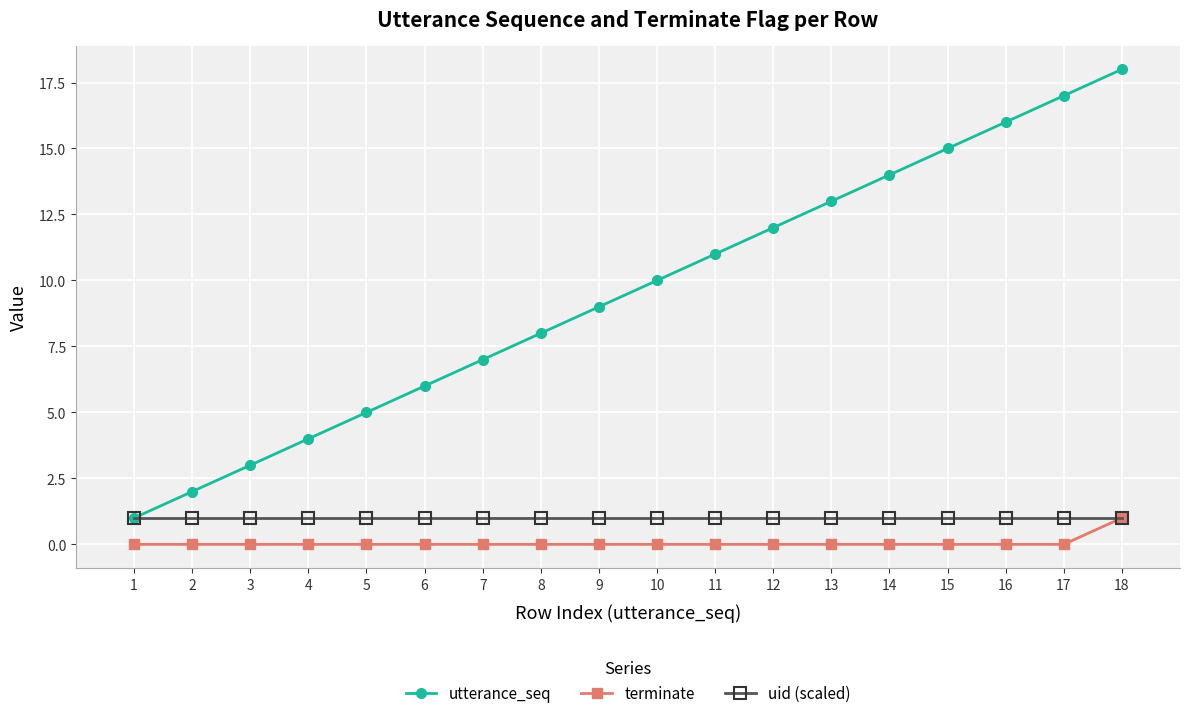

True or false: terminate and utterance_seq cross at least once.

False